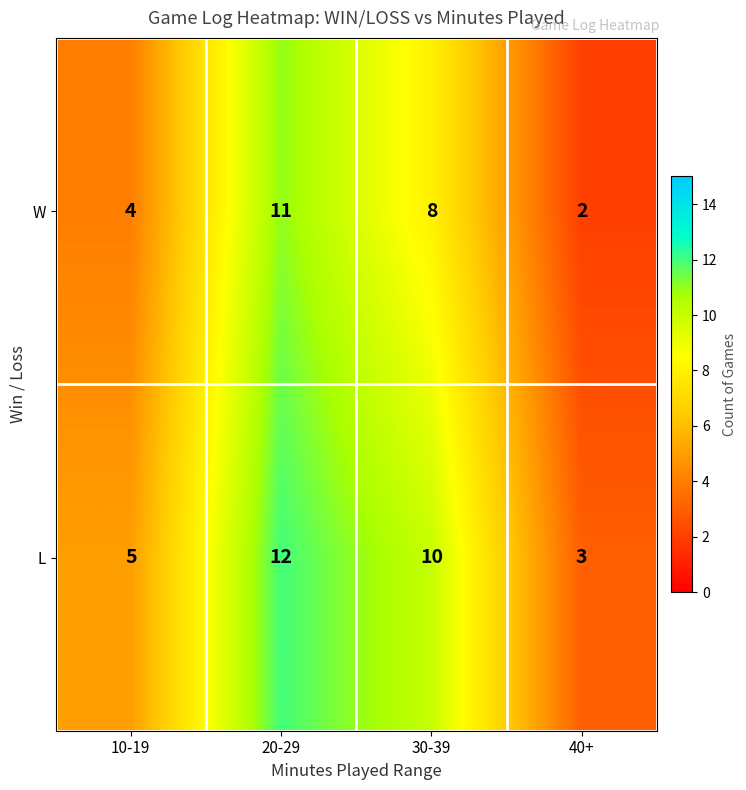

Is it true that W equals 7 at 20-29?

False